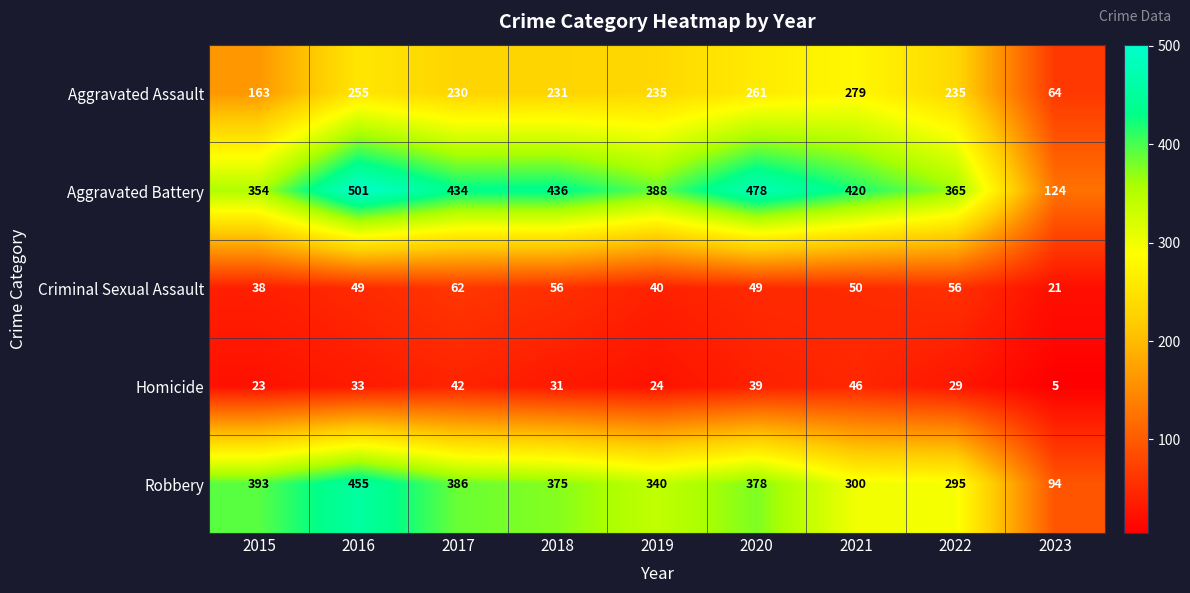

Count the number of data series in this chart.

5